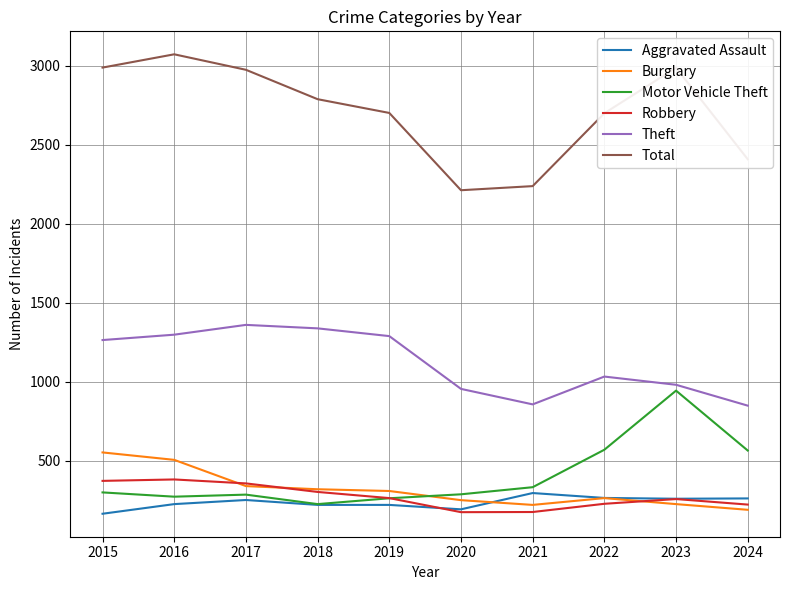

Which label corresponds to the largest value in the chart?

2016